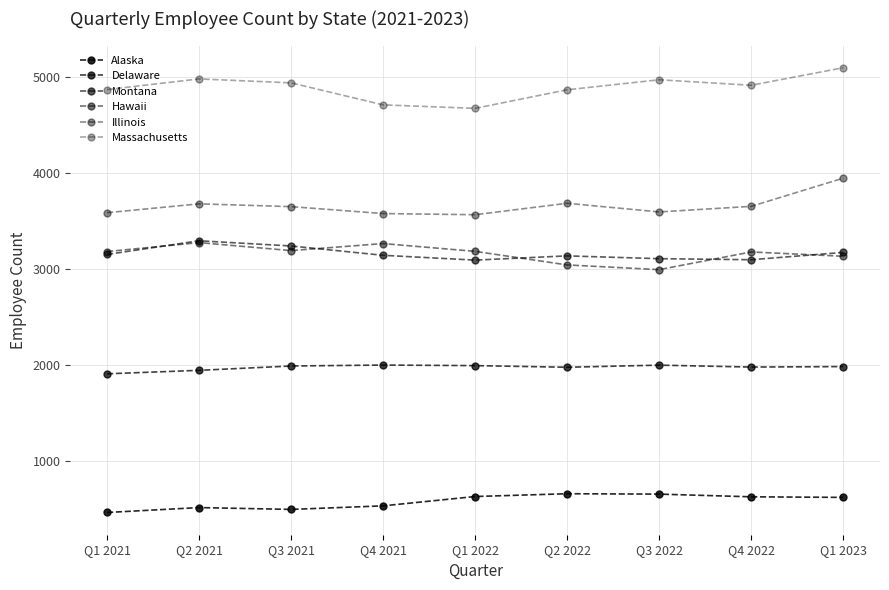

The value of Illinois at Q2 2021 is 6188. True or false?

False